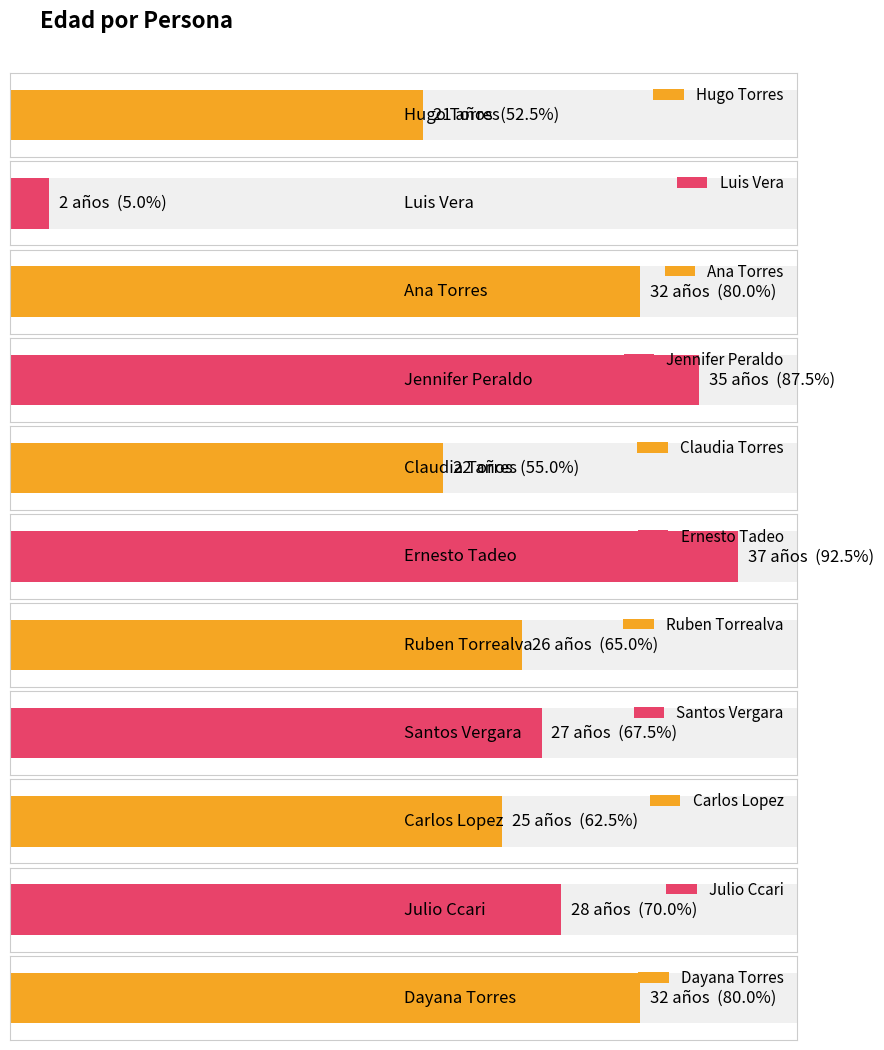

Are the bars horizontal?

Yes